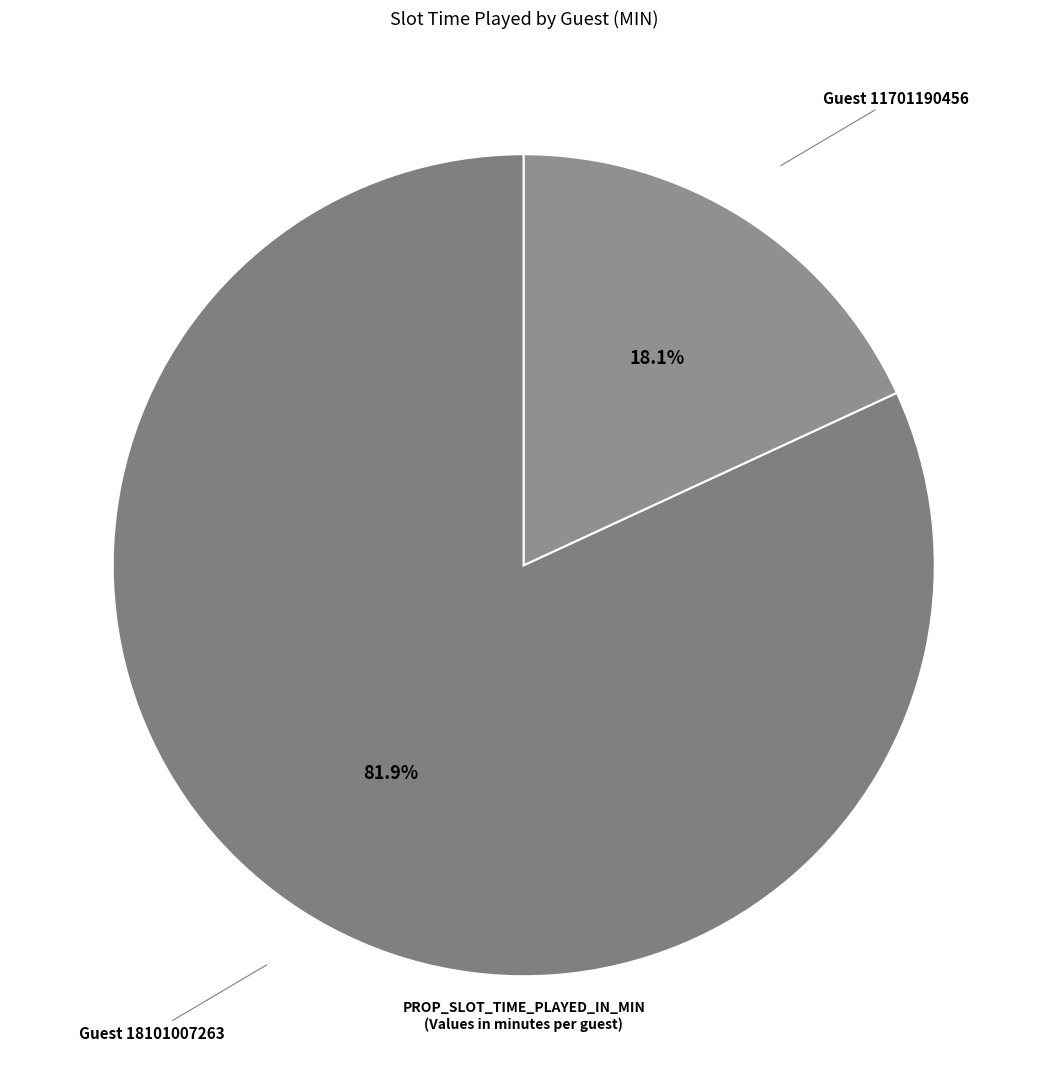

Count the number of slices in the pie.

2